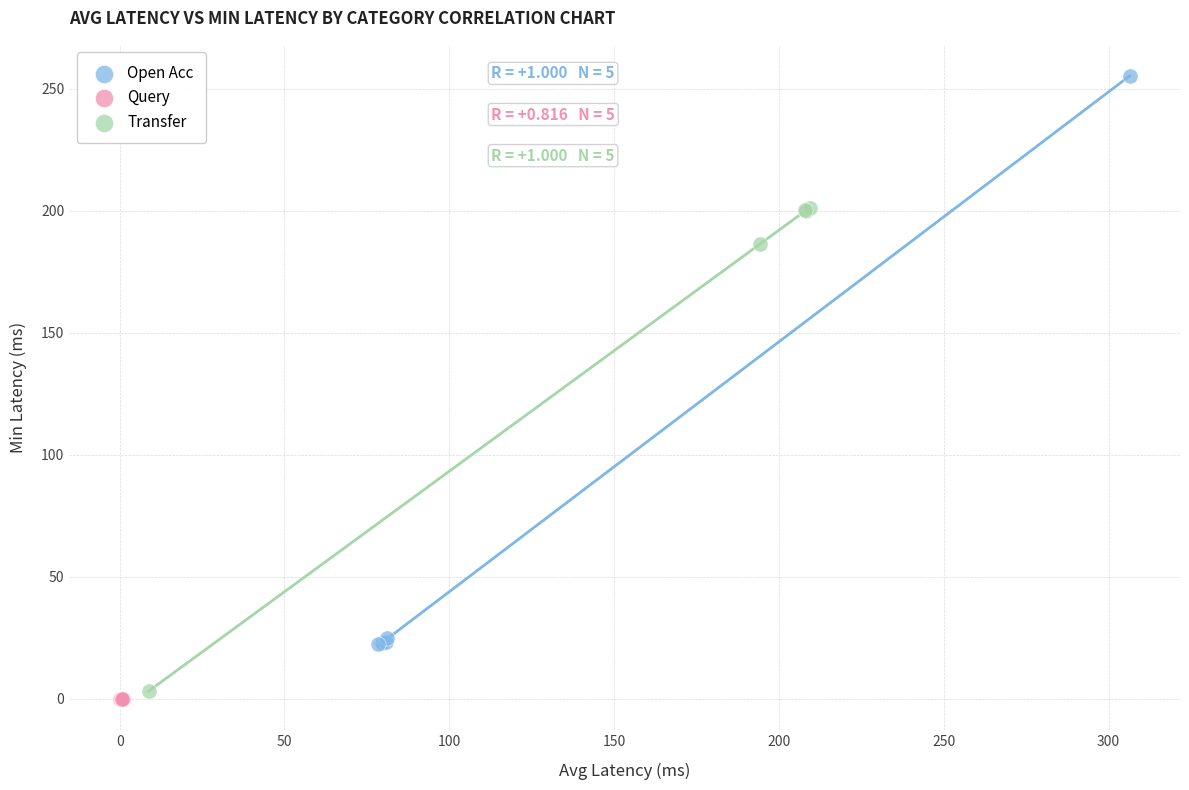

Which series has the widest spread of Y values?

Open Acc